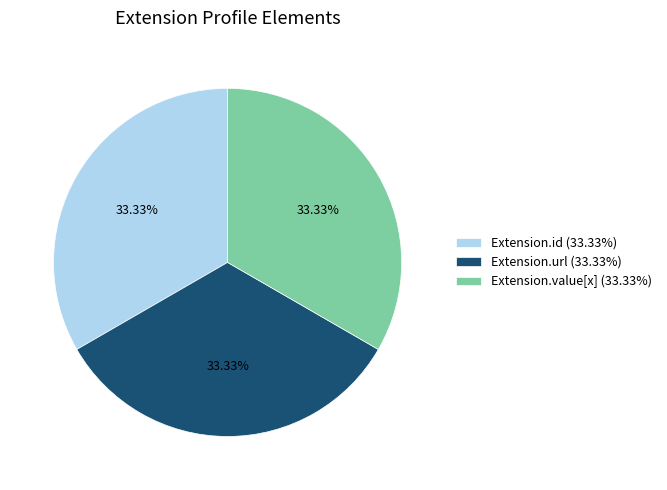

Count the number of slices in the pie.

3